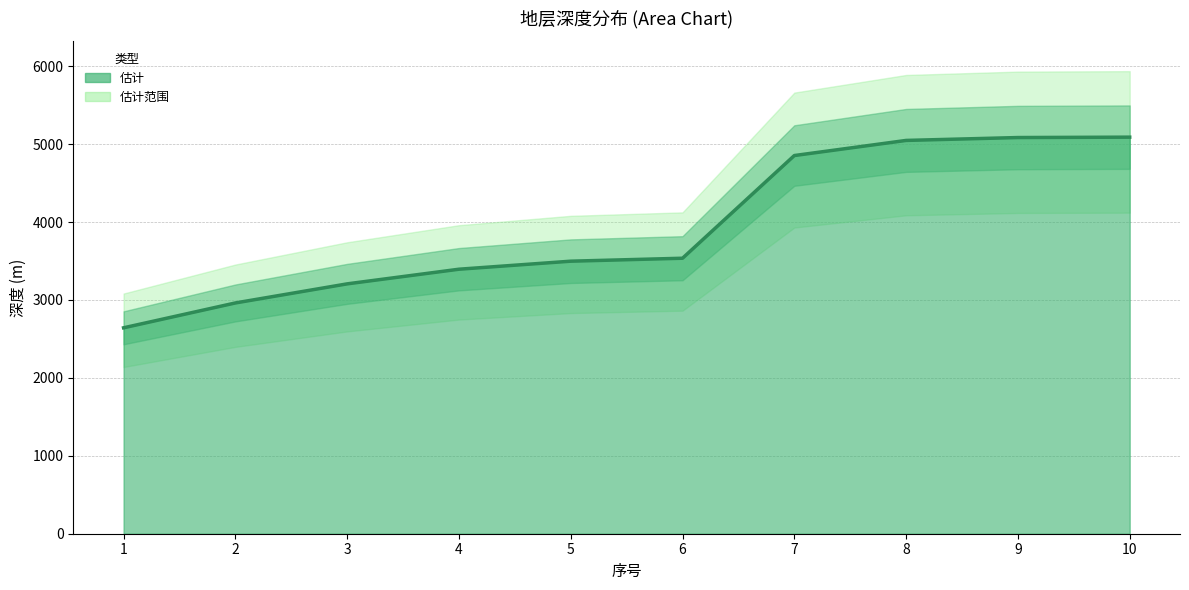

The value at 1 is 2643. True or false?

True